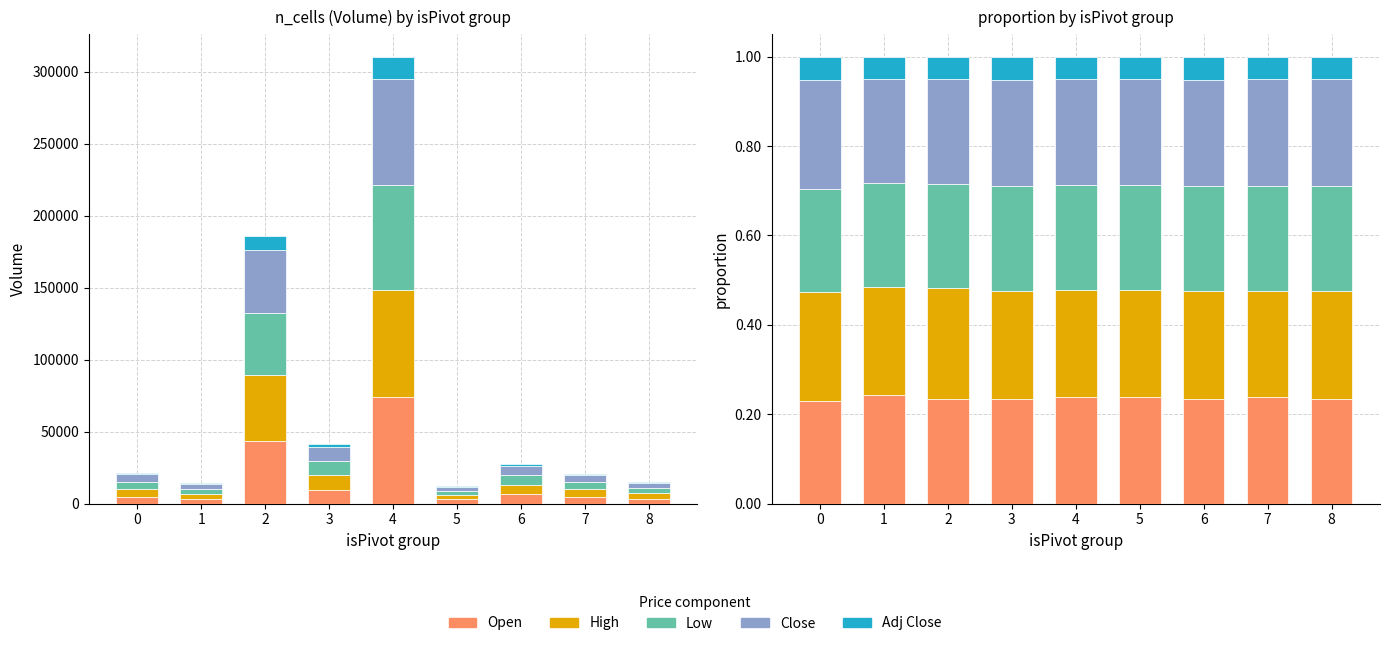

Count the number of data series in this chart.

5